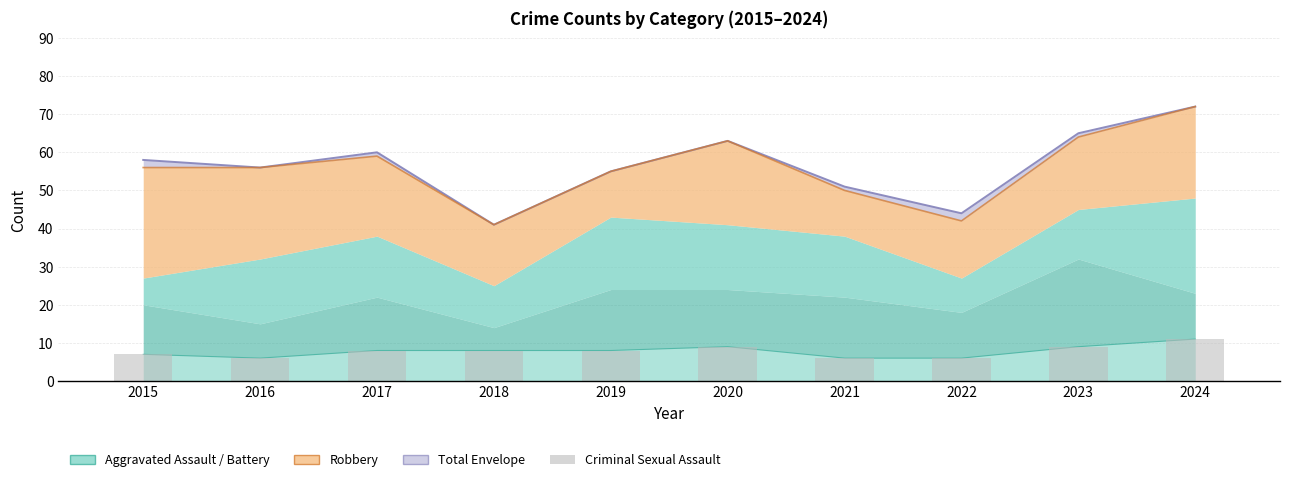

Are the bars grouped side by side (vs. stacked)?

No